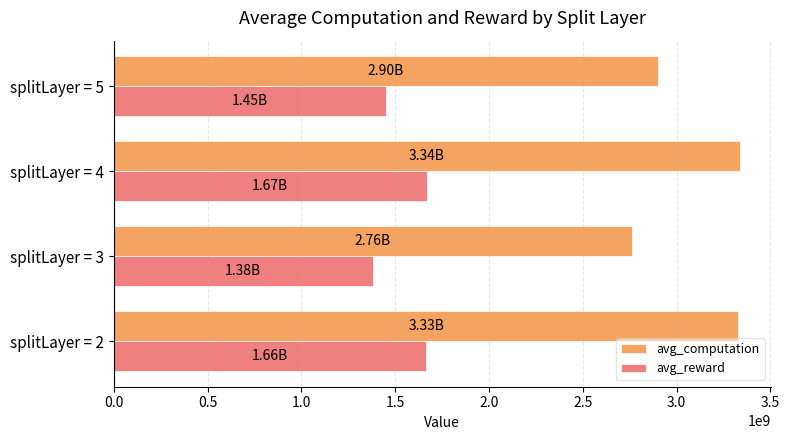

What is the sum of the avg_computation values at splitLayer = 4 and splitLayer = 3?

6096776001.0